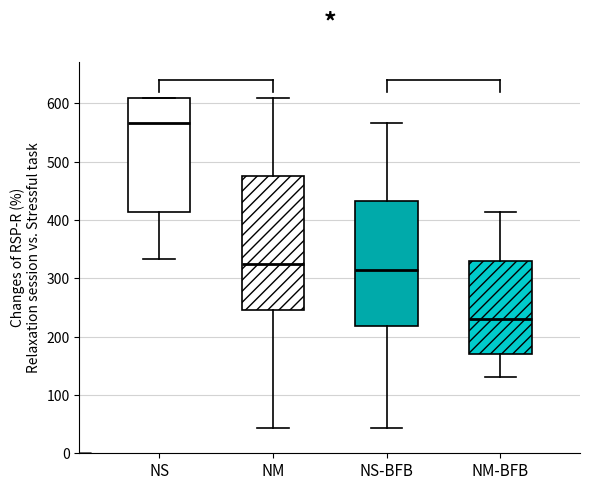

Where is the upper edge of the box for NM on the y-axis? The values are not printed on the chart, so give them approximately, as read against the axis.

480